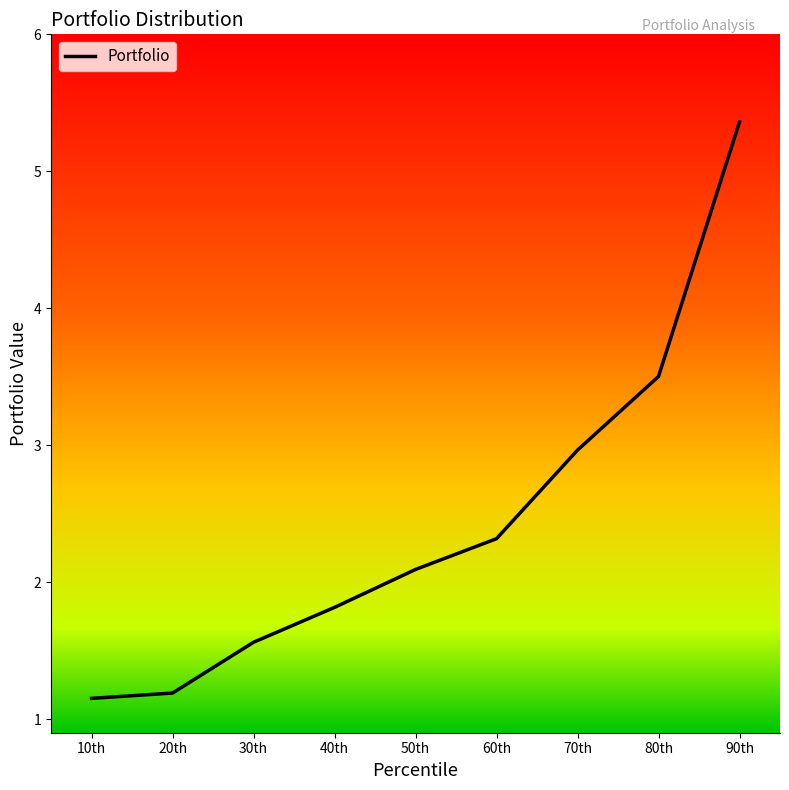

What is the smallest value displayed?

1.2